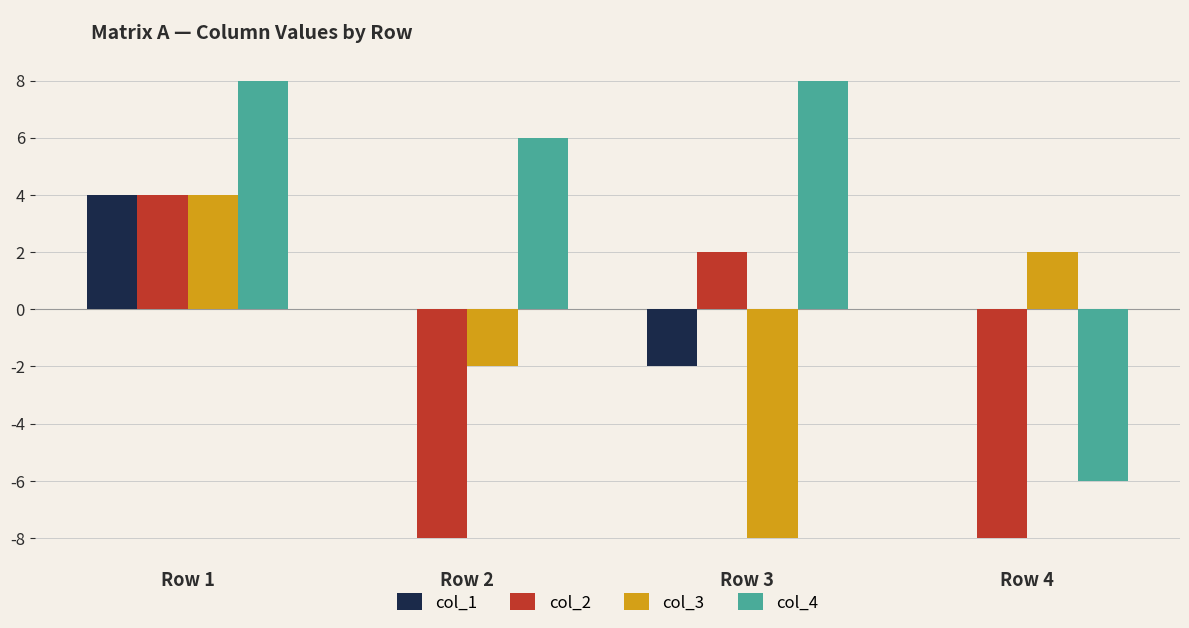

Reading left to right, list all the values displayed in this chart.

col_1: Row 1=4	Row 2=0	Row 3=-2	Row 4=0
col_2: Row 1=4	Row 2=-8	Row 3=2	Row 4=-8
col_3: Row 1=4	Row 2=-2	Row 3=-8	Row 4=2
col_4: Row 1=8	Row 2=6	Row 3=8	Row 4=-6